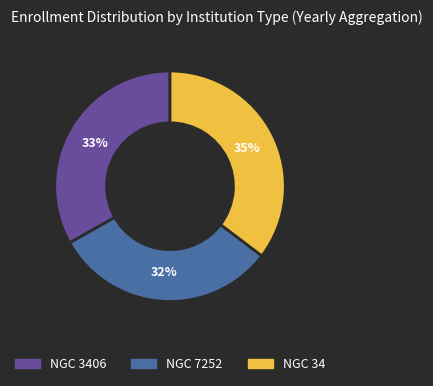

Is there any slice that represents more than half of the pie?

No